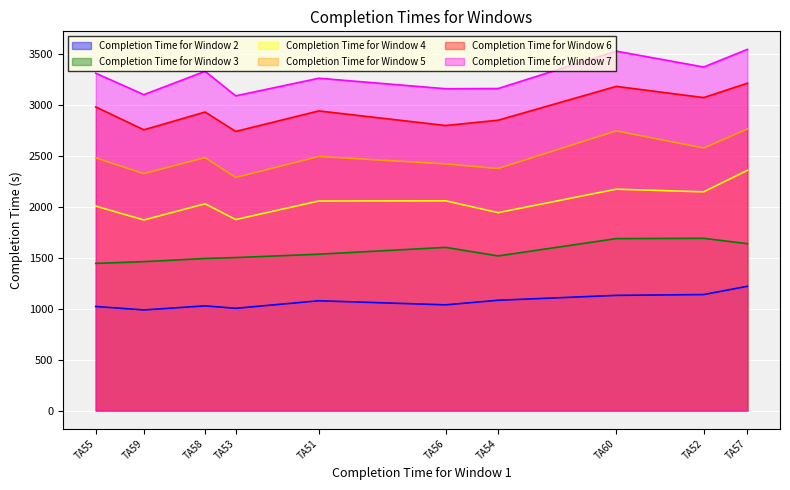

Which series has the largest total across all categories?

Completion Time for Window 7